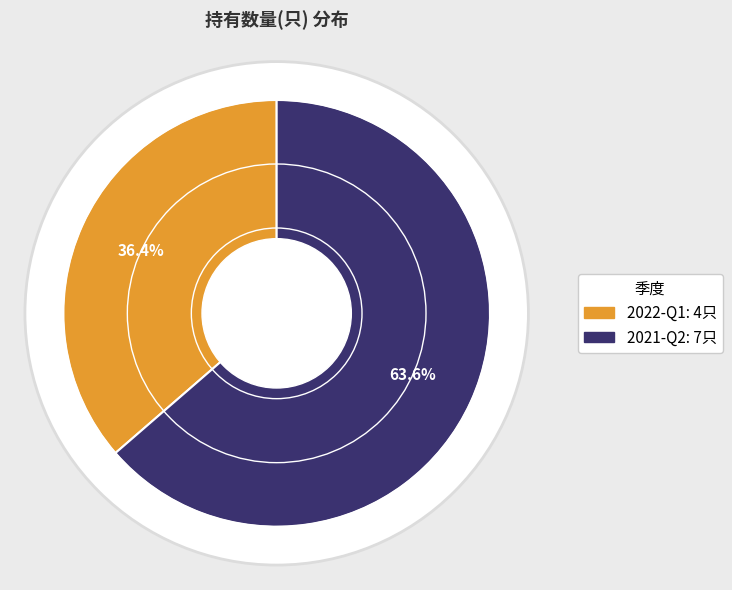

Count the number of slices in the pie.

2